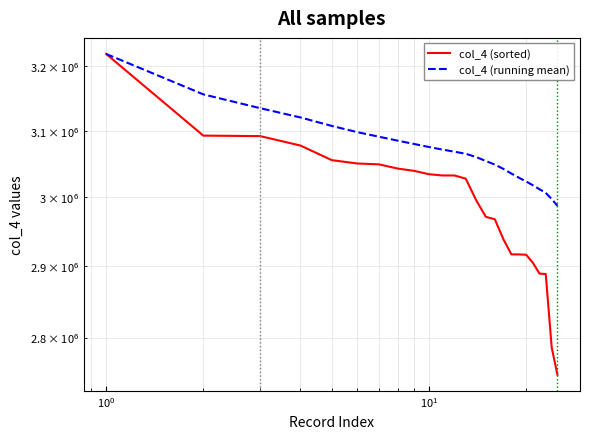

What are all the series names shown in the legend?

col_4 (sorted), col_4 (running mean)